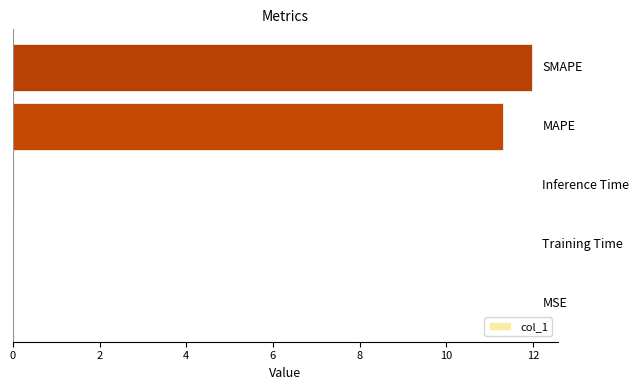

What is the maximum value shown in the chart?

12.0